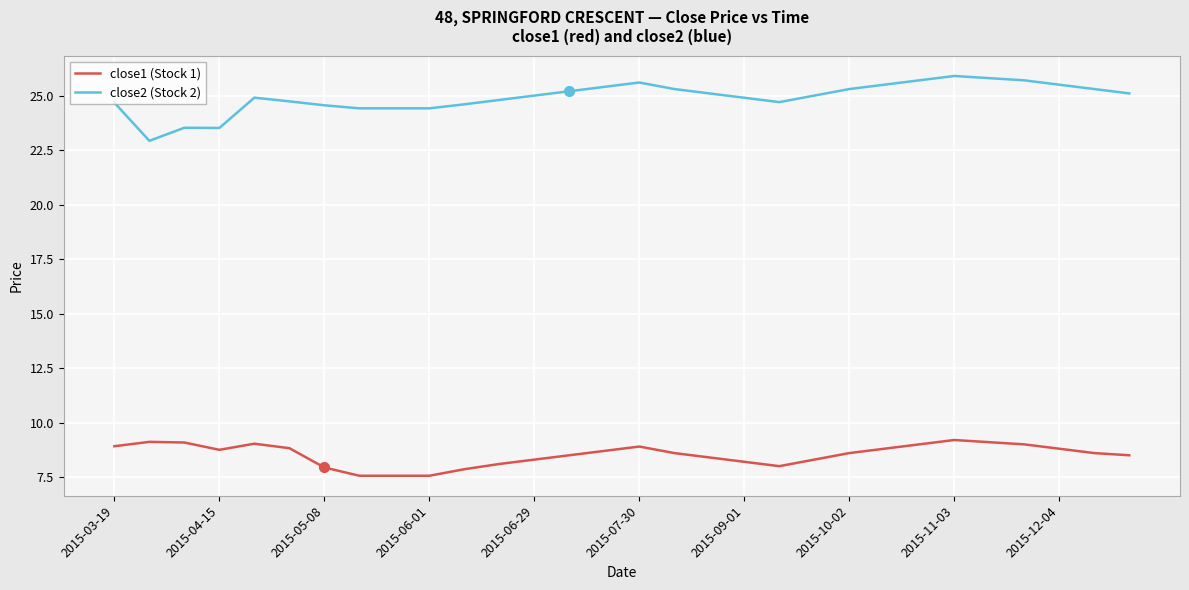

What is the minimum value for close1 (Stock 1)?

7.6